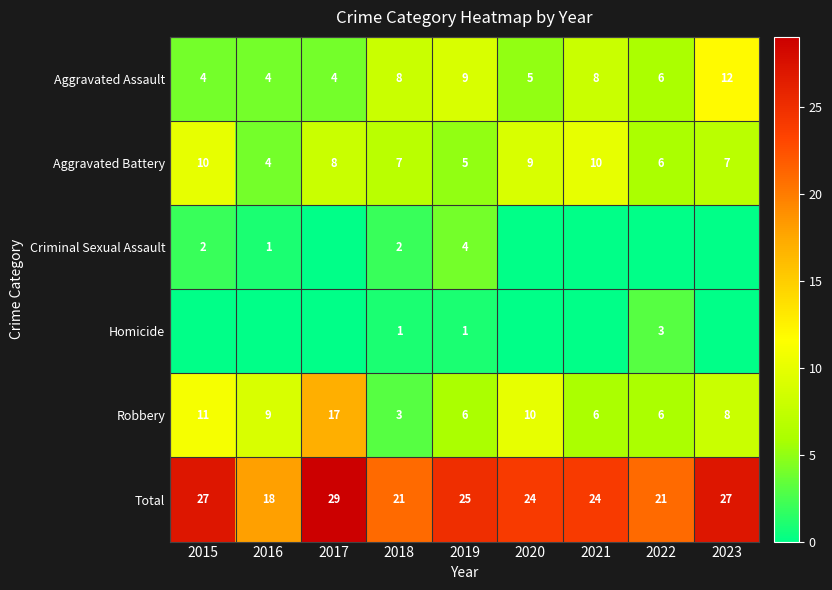

Is it true that Aggravated Battery equals 10 at 2022?

False